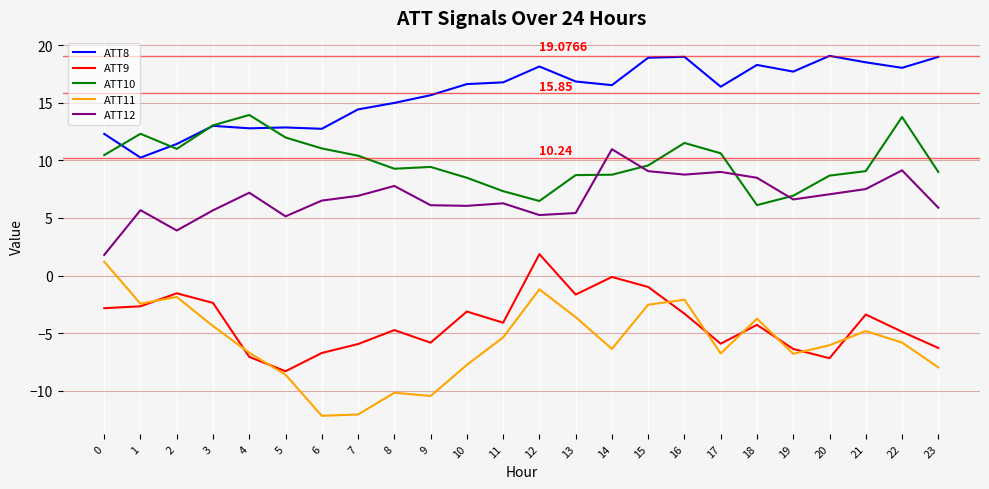

True or false: ATT8 and ATT12 cross at least once.

False